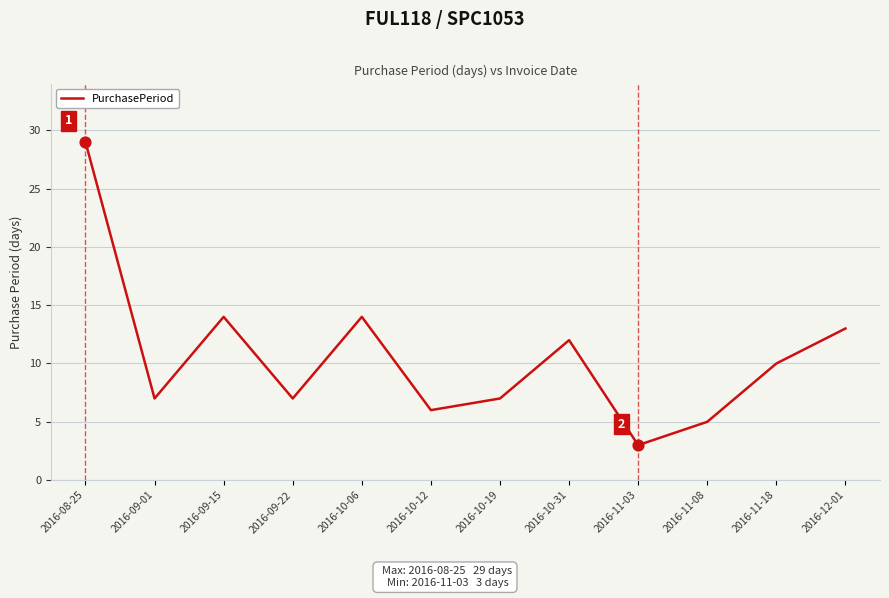

What is the change in value from 2016-09-15 to 2016-11-08?

-9